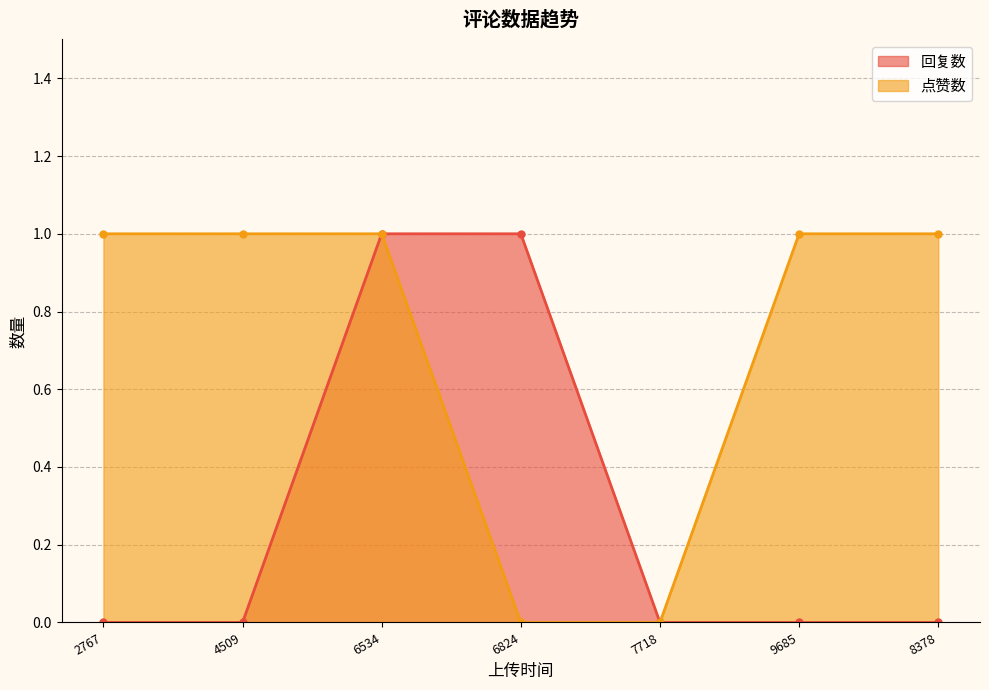

True or false: 回复数 and 点赞数 intersect in this chart.

False